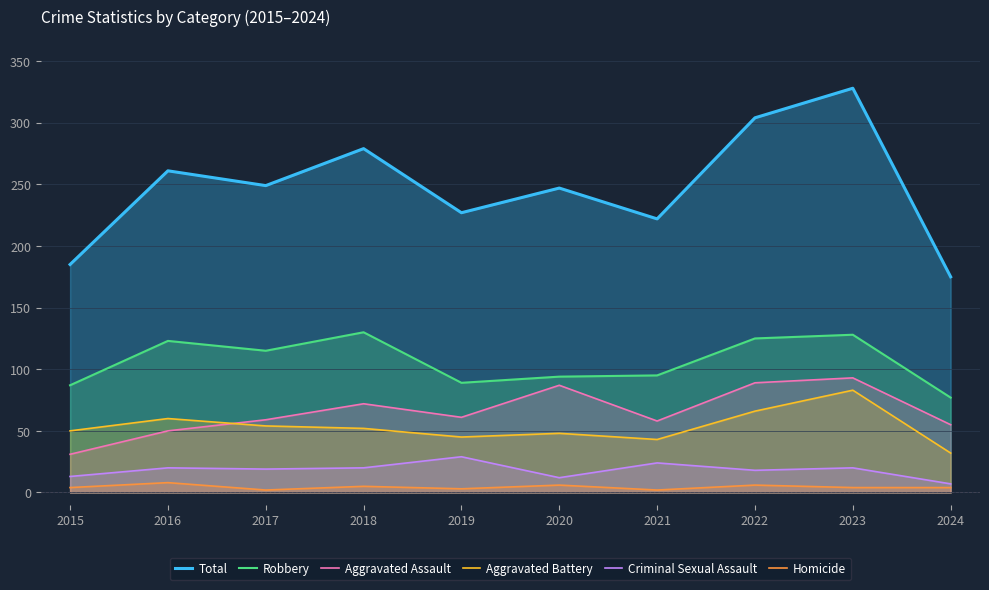

How many values in the Criminal Sexual Assault series are below 20?

5